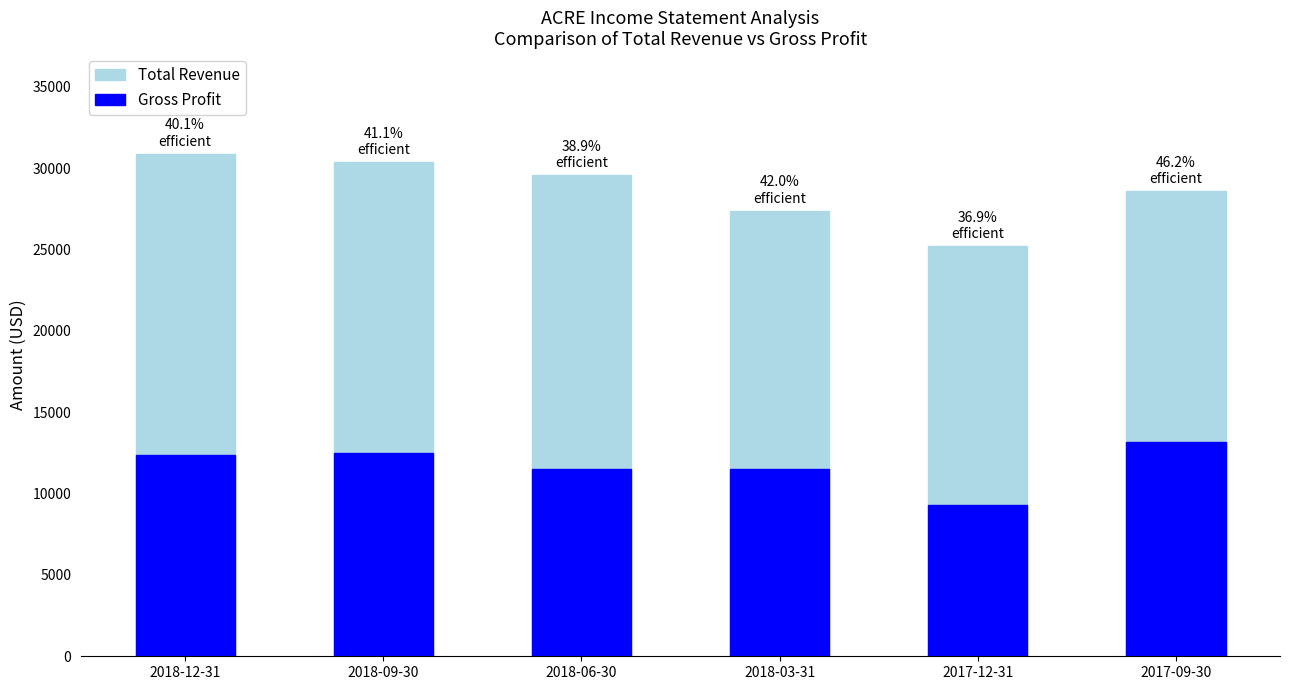

What is the minimum value for Total Revenue?

25200